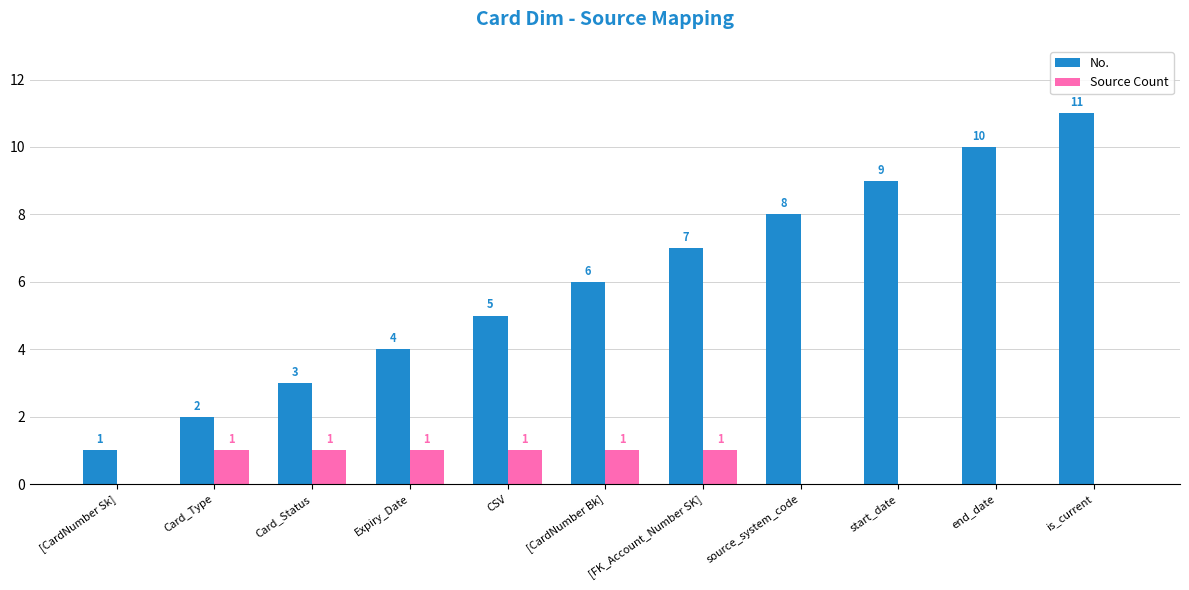

At which label is No. closest to 6?

[CardNumber Bk]